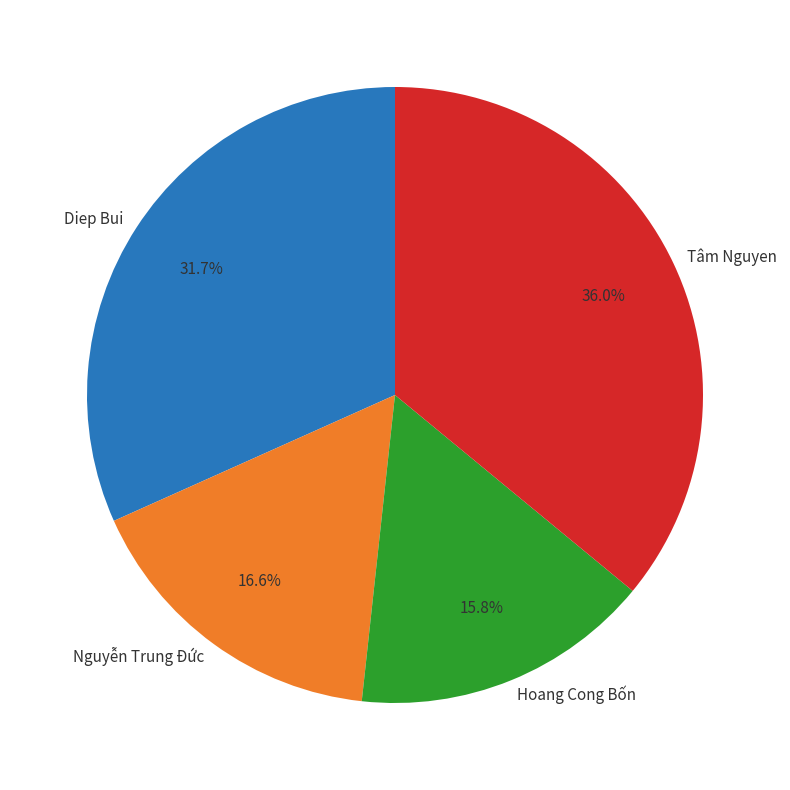

To the nearest percent, what percentage of the pie is Diep Bui?

32%